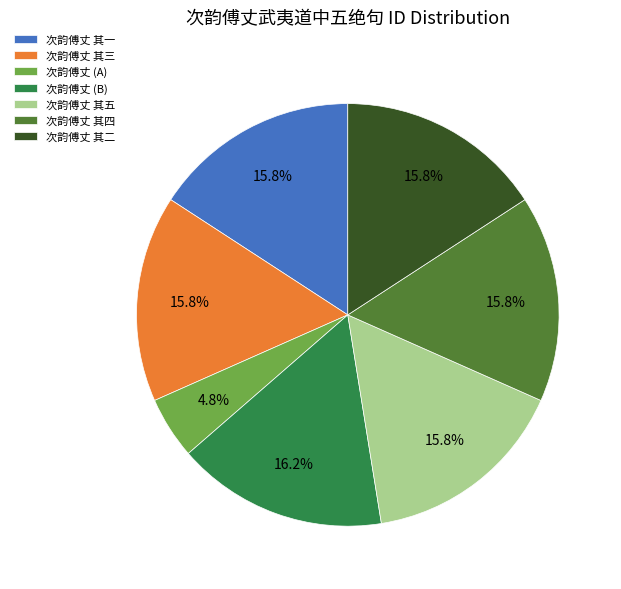

Approximately how many times larger is the value at 次韵傅丈 其二 compared to 次韵傅丈 其三?

1.0